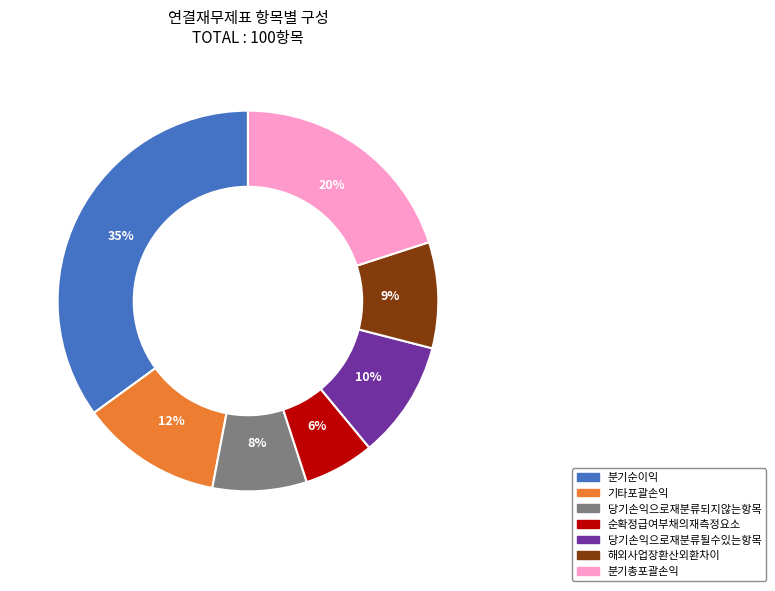

Is it true that 당기손익으로재분류되지않는항목 is 8% of the pie?

True